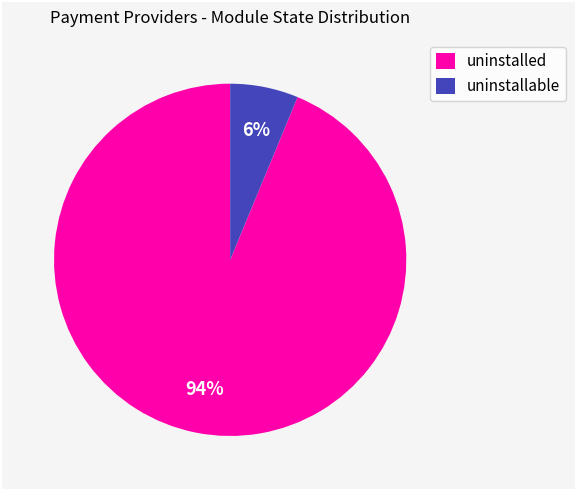

Is it true that uninstallable is 6% of the pie?

True